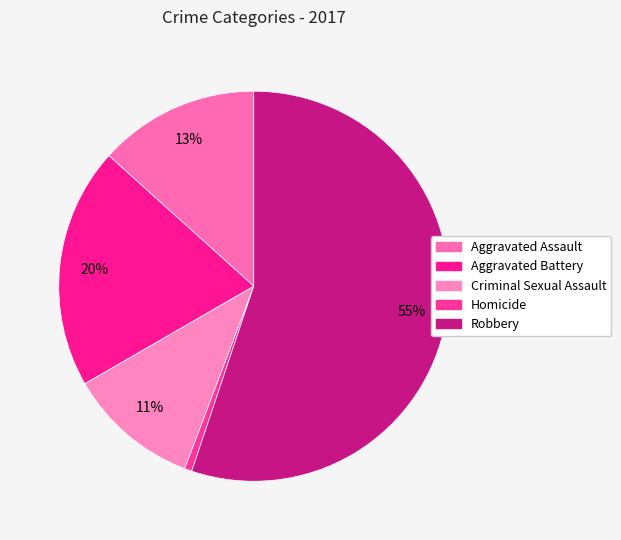

How many slices are in this pie chart?

5